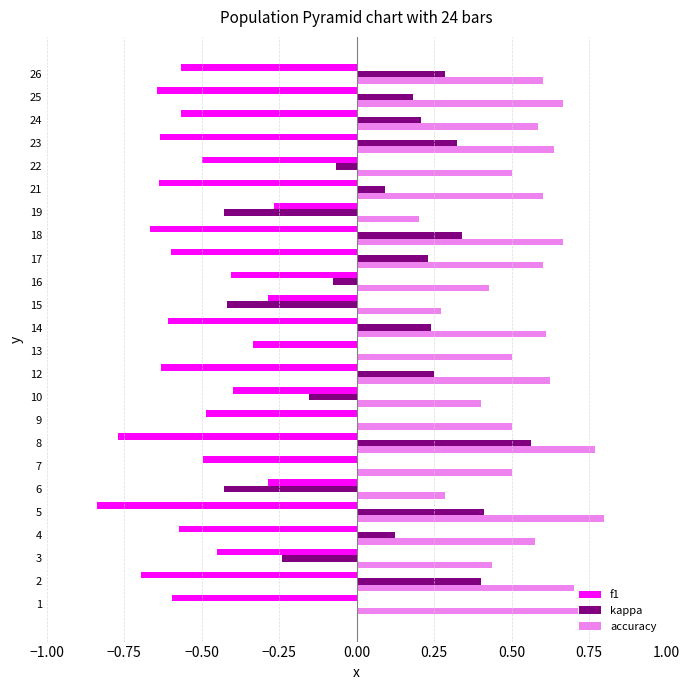

Which series has the widest spread of values?

kappa